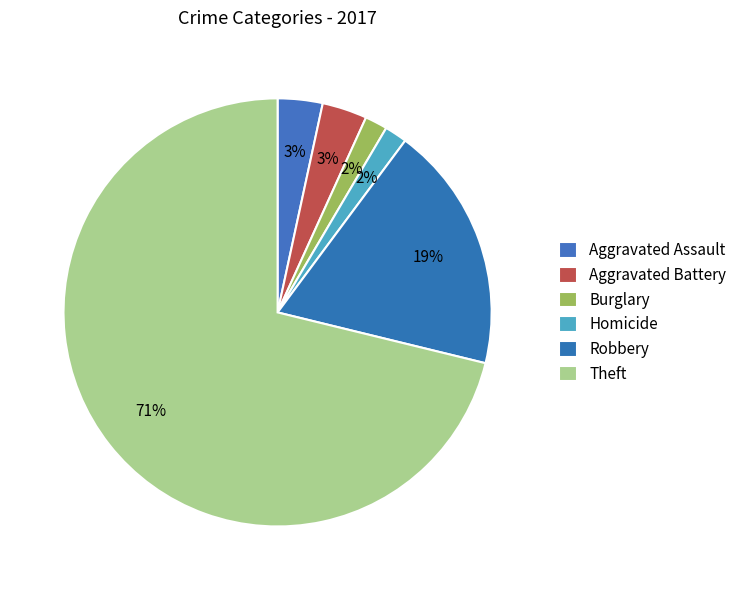

What is the change in value from Aggravated Assault to Burglary?

-1